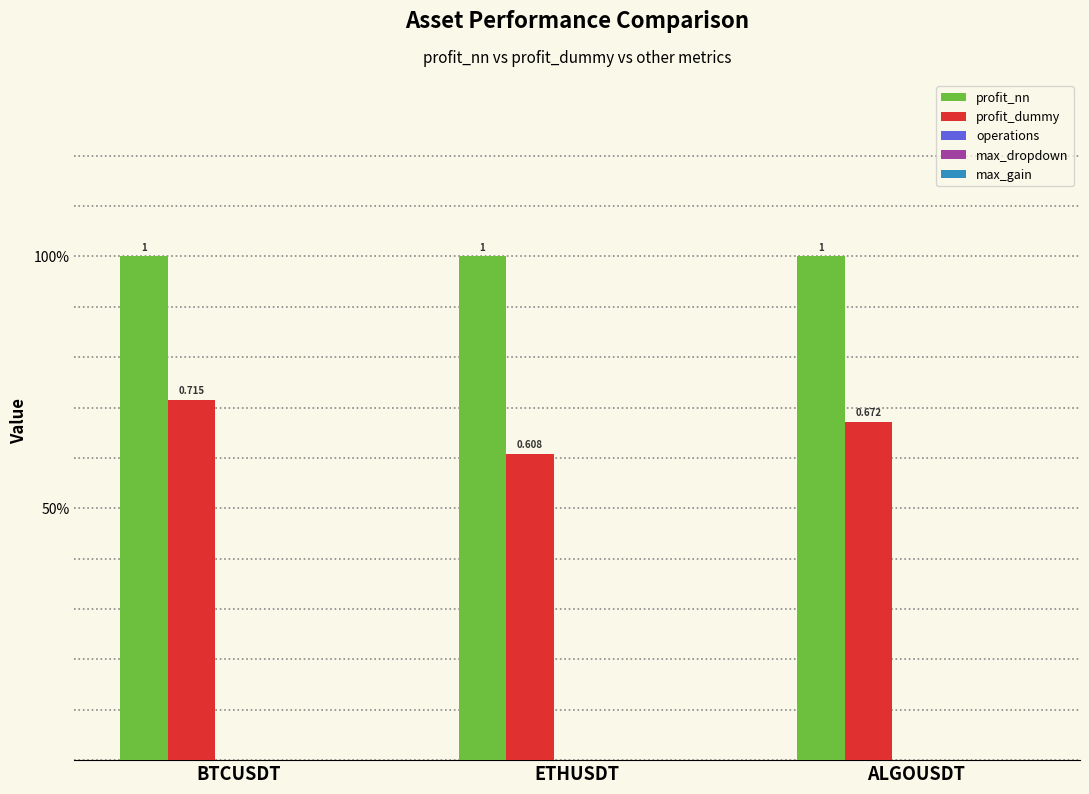

Count the profit_dummy values in the range 0 to 1.

3